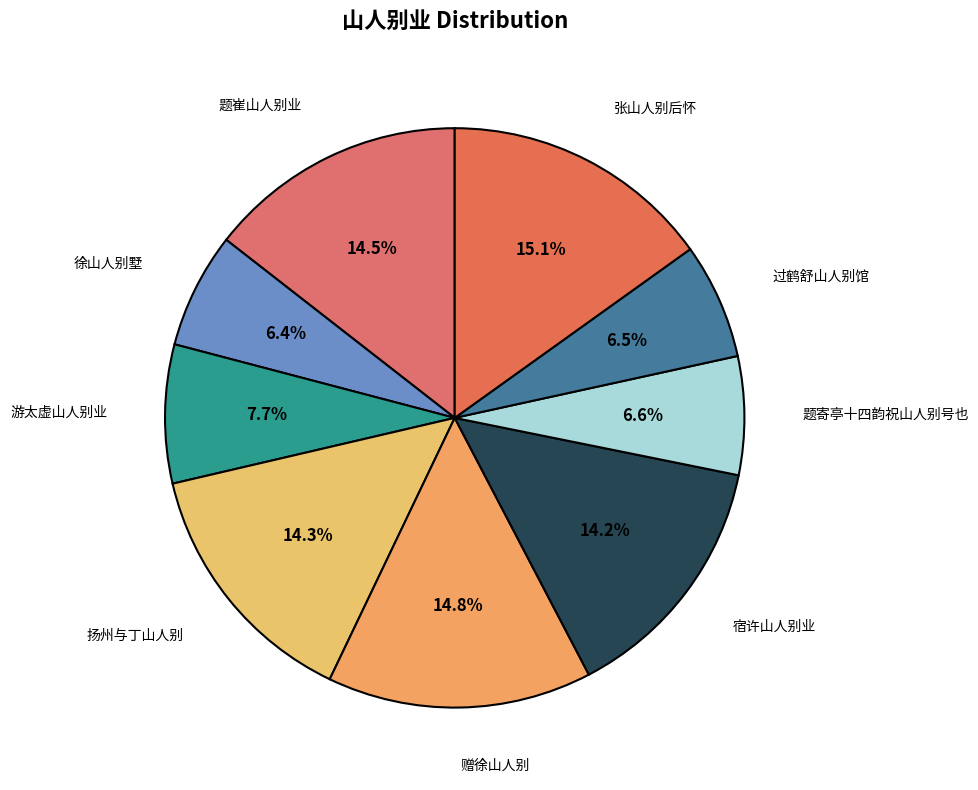

Count the number of slices in the pie.

9